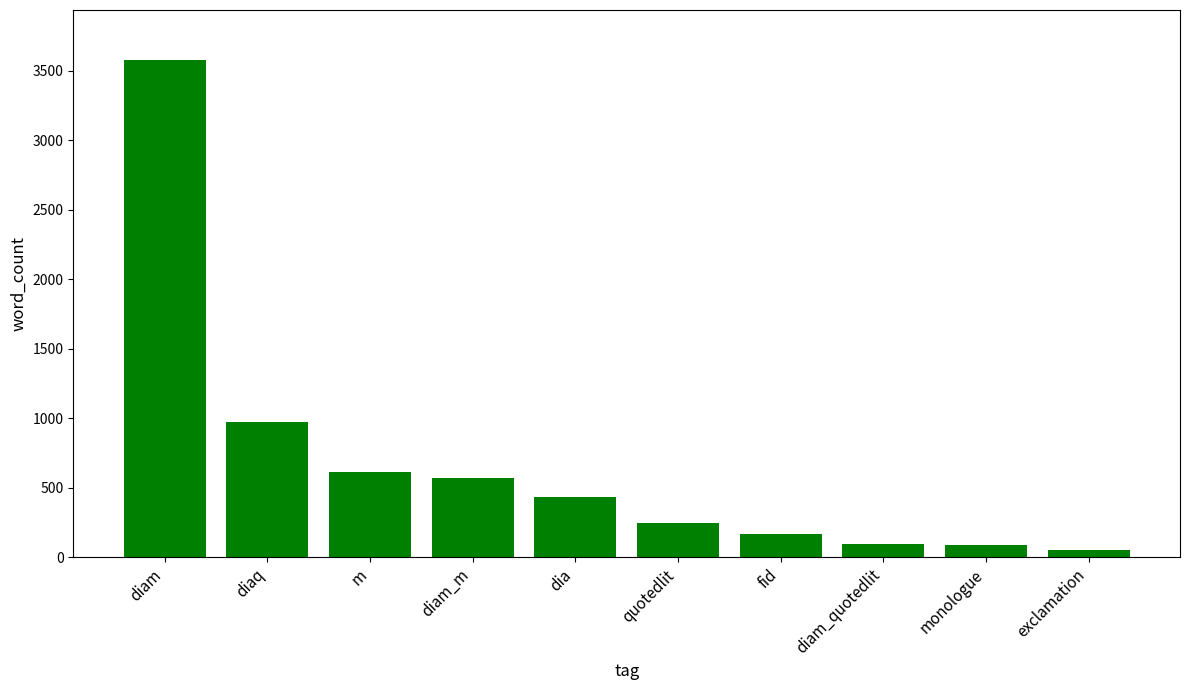

What is the sum of all values?

6808